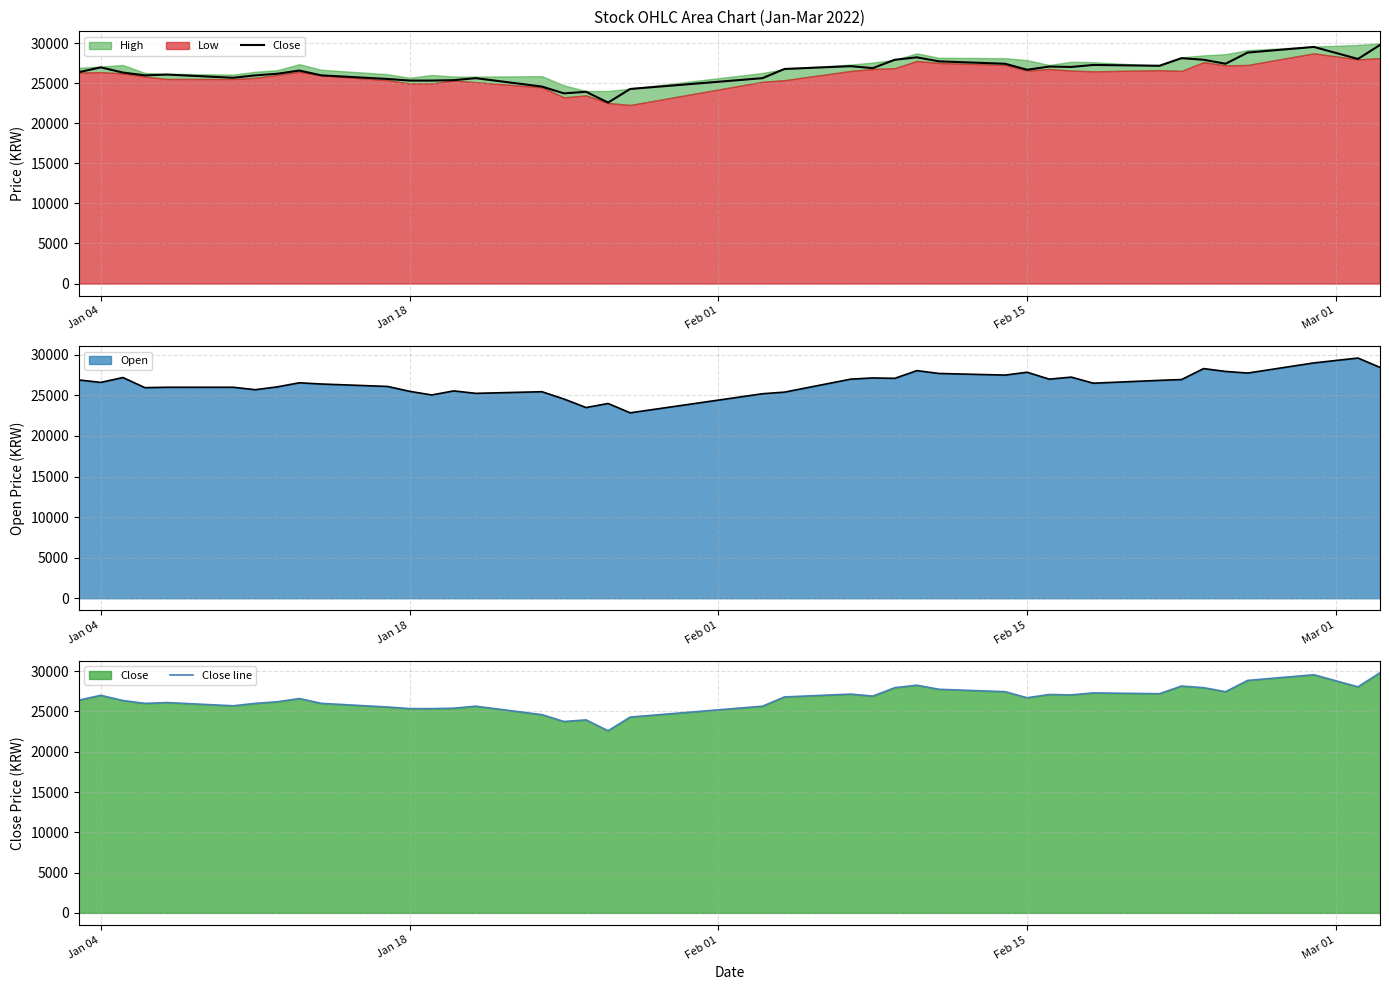

What is the value of the Close point at the 13th from the left?

25350